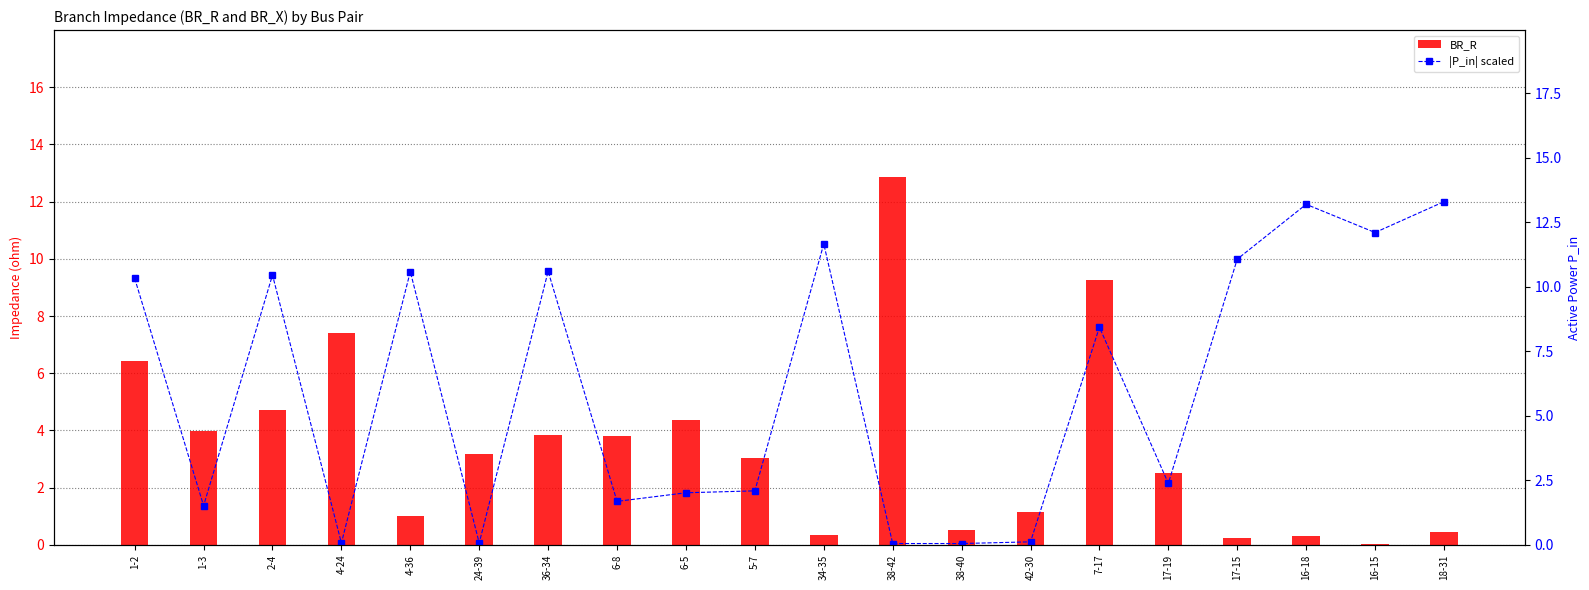

Rank the series by their average value, from highest to lowest.

|P_in| scaled, BR_R